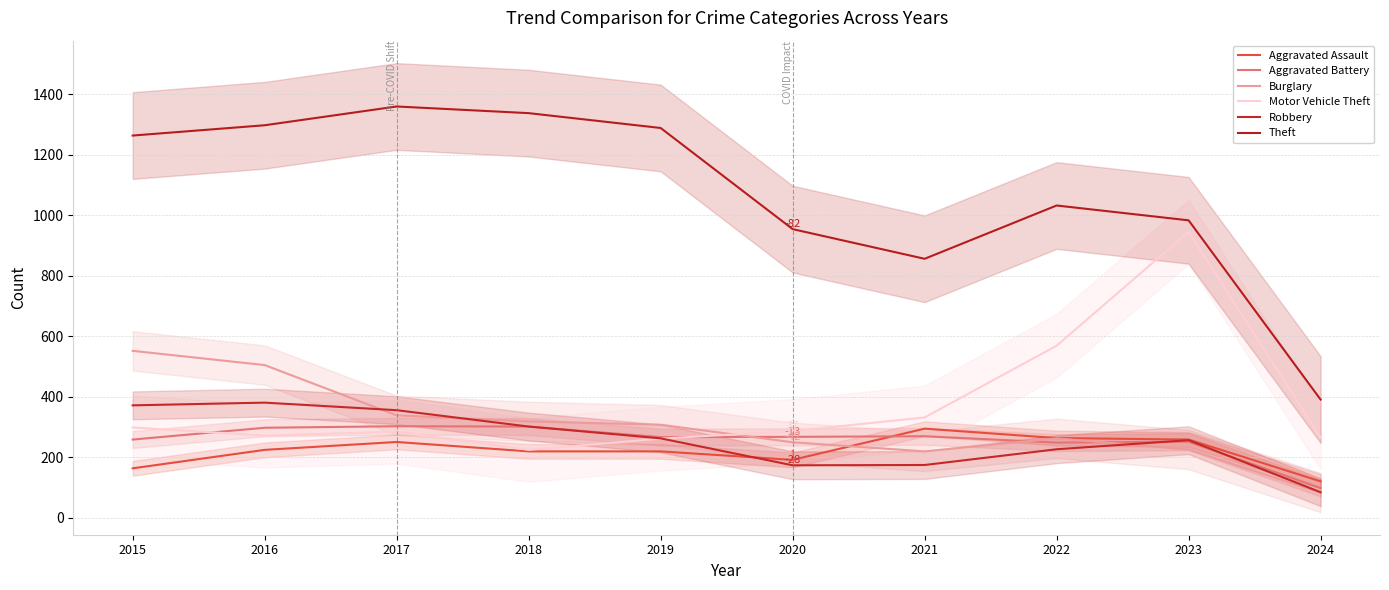

Which series has the largest total across all categories?

Theft